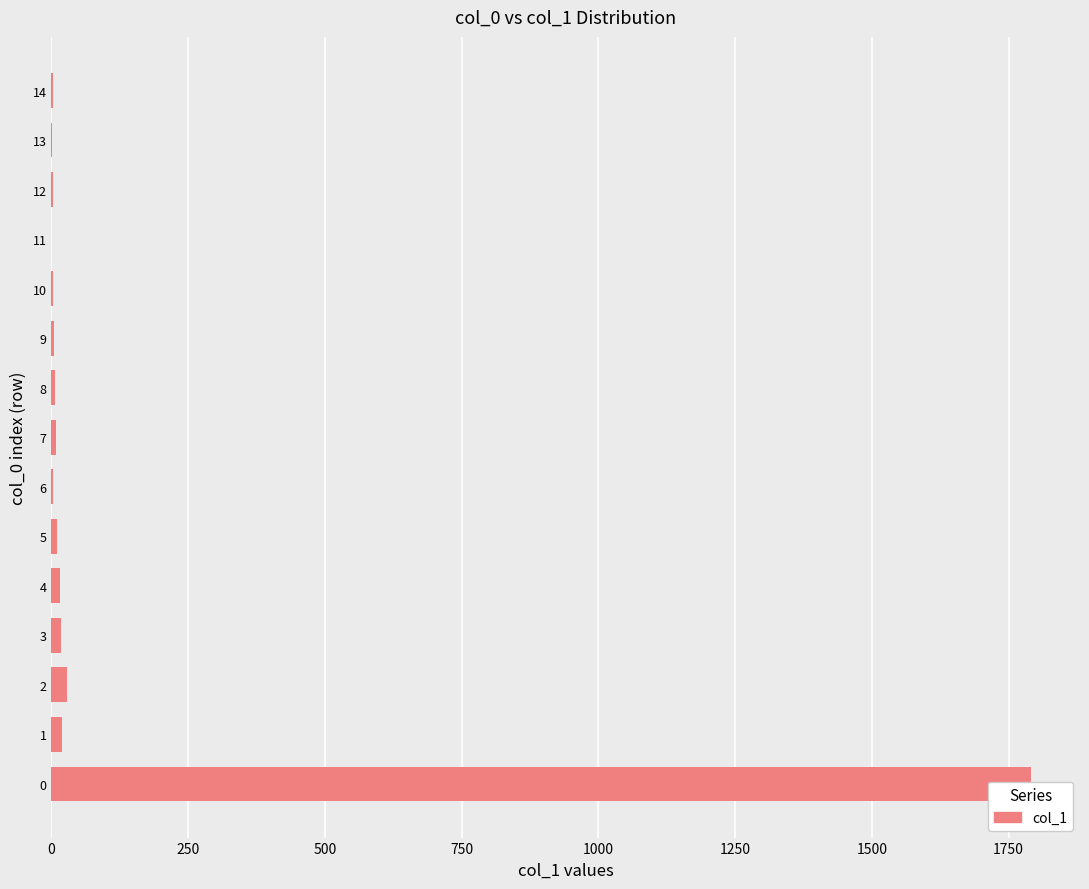

What is the value of the 6th bar from the left?

10